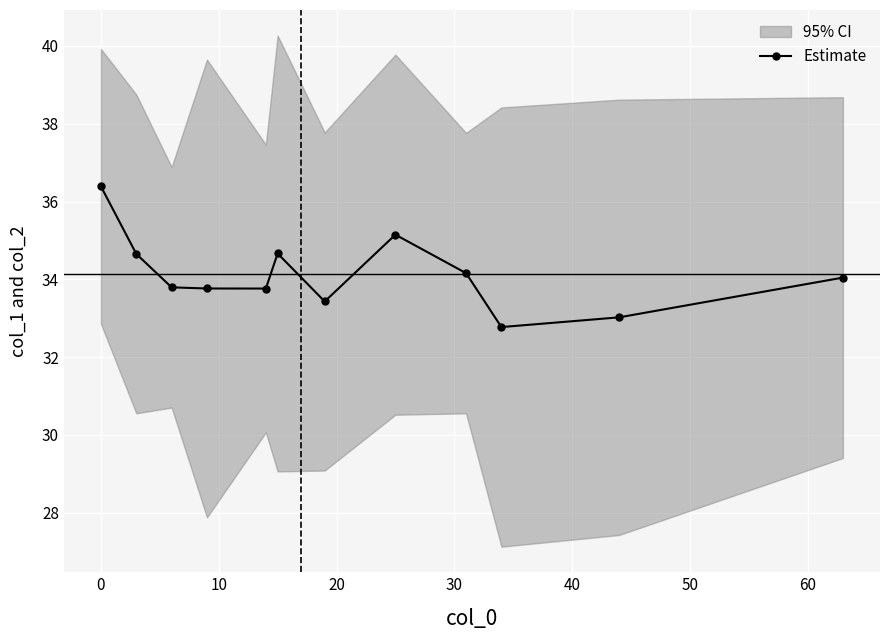

What is the difference between the maximum and minimum values?

3.6